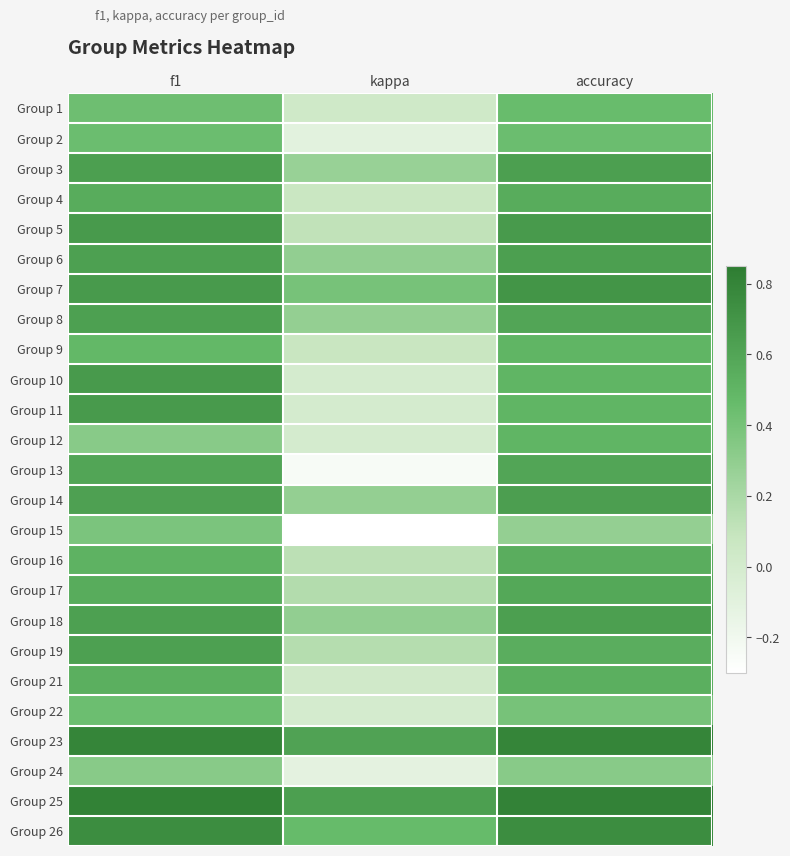

Reading left to right, extract all data points from this chart.

Group 1: f1=0.4	kappa=0.0	accuracy=0.5
Group 2: f1=0.4	kappa=-0.1	accuracy=0.4
Group 3: f1=0.6	kappa=0.3	accuracy=0.6
Group 4: f1=0.6	kappa=0.1	accuracy=0.6
Group 5: f1=0.7	kappa=0.1	accuracy=0.7
Group 6: f1=0.6	kappa=0.3	accuracy=0.6
Group 7: f1=0.7	kappa=0.4	accuracy=0.7
Group 8: f1=0.6	kappa=0.3	accuracy=0.6
Group 9: f1=0.5	kappa=0.1	accuracy=0.5
Group 10: f1=0.7	kappa=0.0	accuracy=0.5
Group 11: f1=0.7	kappa=0.0	accuracy=0.5
Group 12: f1=0.3	kappa=0.0	accuracy=0.5
Group 13: f1=0.6	kappa=-0.2	accuracy=0.6
Group 14: f1=0.6	kappa=0.3	accuracy=0.6
Group 15: f1=0.4	kappa=-0.3	accuracy=0.3
Group 16: f1=0.5	kappa=0.1	accuracy=0.5
Group 17: f1=0.6	kappa=0.2	accuracy=0.6
Group 18: f1=0.6	kappa=0.3	accuracy=0.6
Group 19: f1=0.6	kappa=0.2	accuracy=0.5
Group 21: f1=0.5	kappa=0.0	accuracy=0.5
Group 22: f1=0.4	kappa=0.0	accuracy=0.4
Group 23: f1=0.8	kappa=0.6	accuracy=0.8
Group 24: f1=0.3	kappa=-0.1	accuracy=0.3
Group 25: f1=0.8	kappa=0.6	accuracy=0.8
Group 26: f1=0.8	kappa=0.5	accuracy=0.8